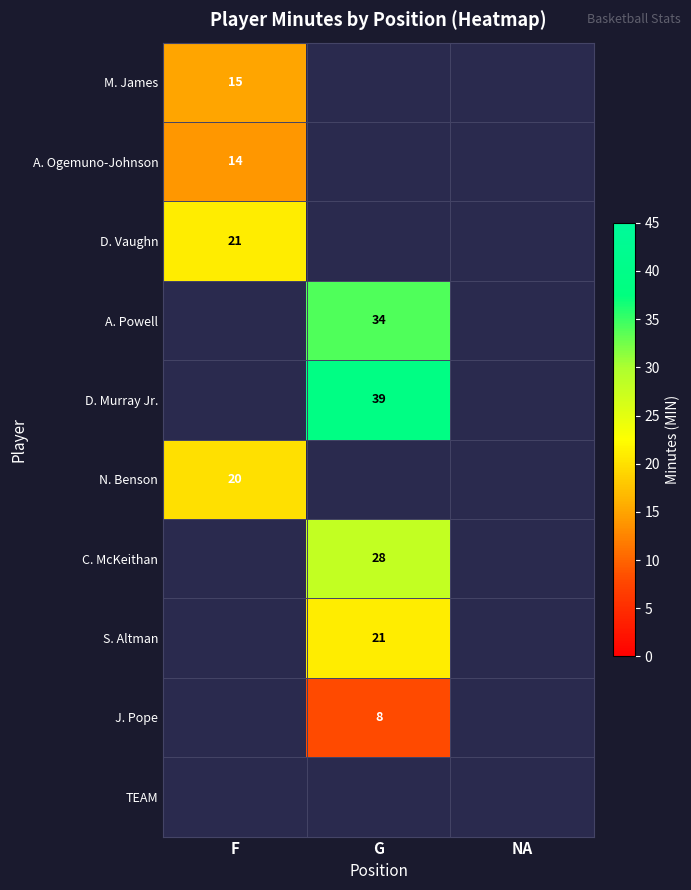

What is the minimum value shown in the chart?

8.0